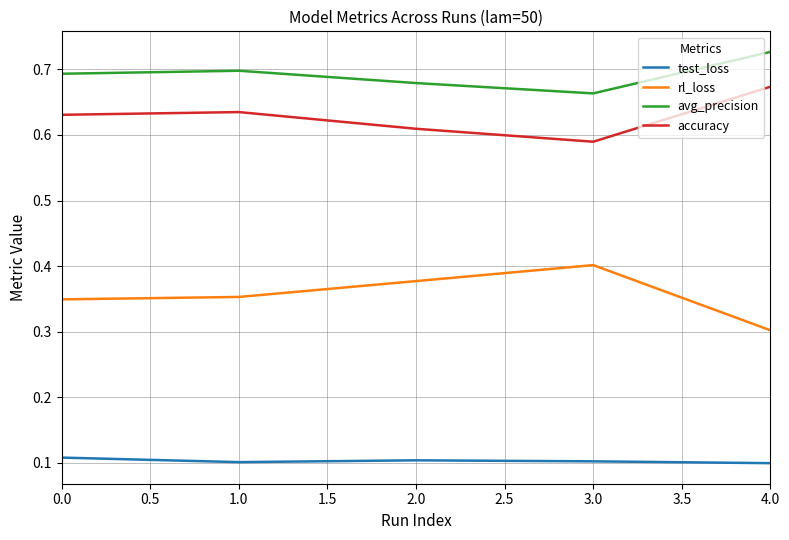

Rank the series by their maximum value, from lowest to highest.

test_loss, rl_loss, accuracy, avg_precision